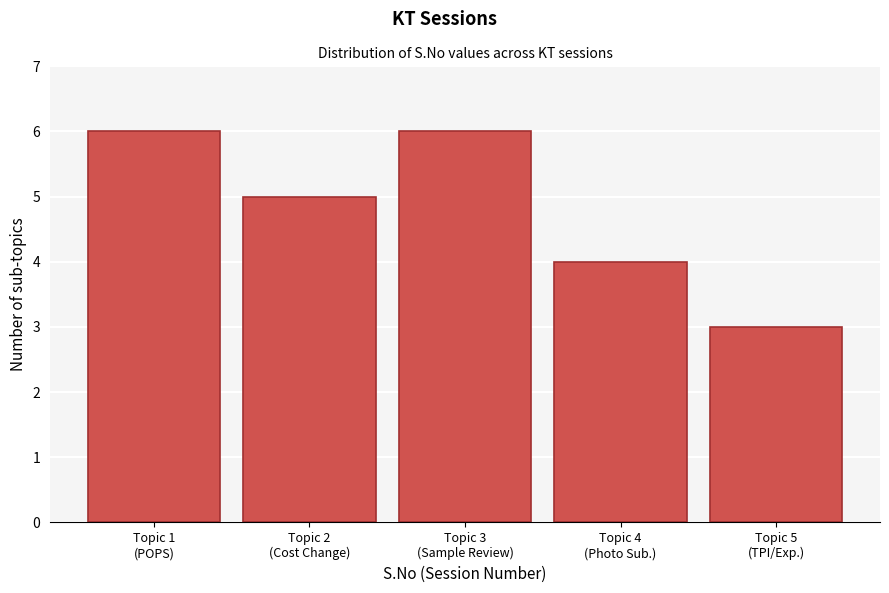

Reading left to right, what are all the values shown in this chart?

6	5	6	4	3